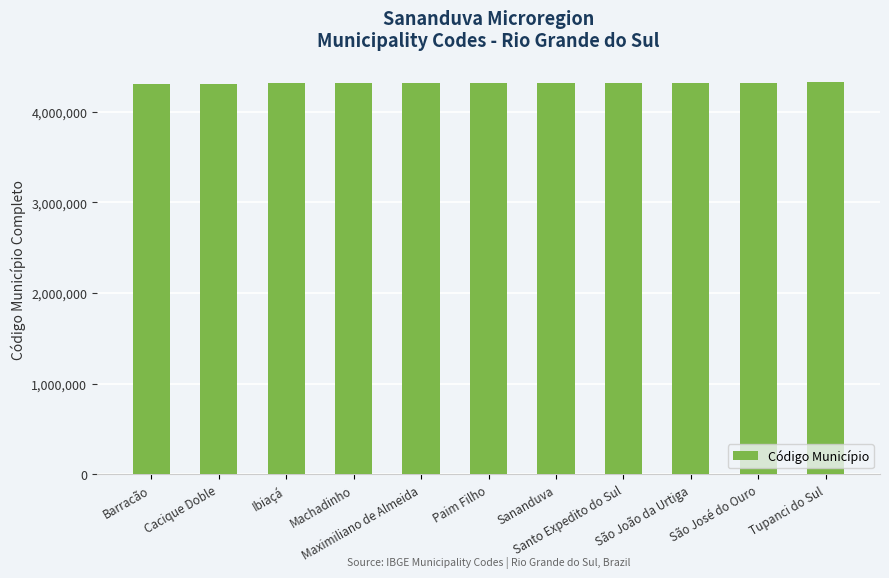

What is the average value?

4313280